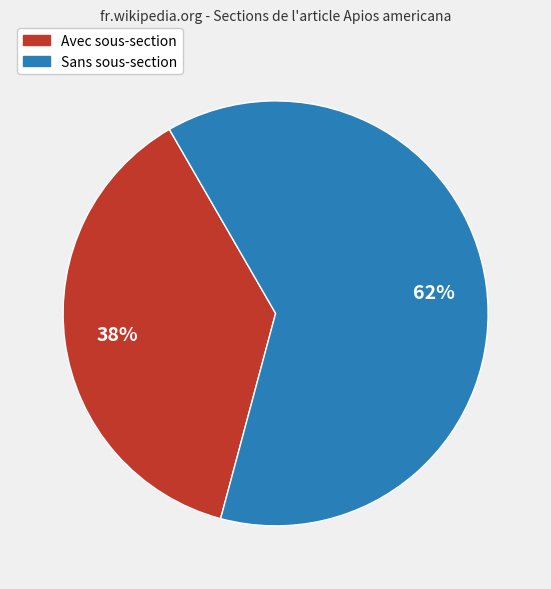

Which category has the biggest portion of the pie?

Sans sous-section